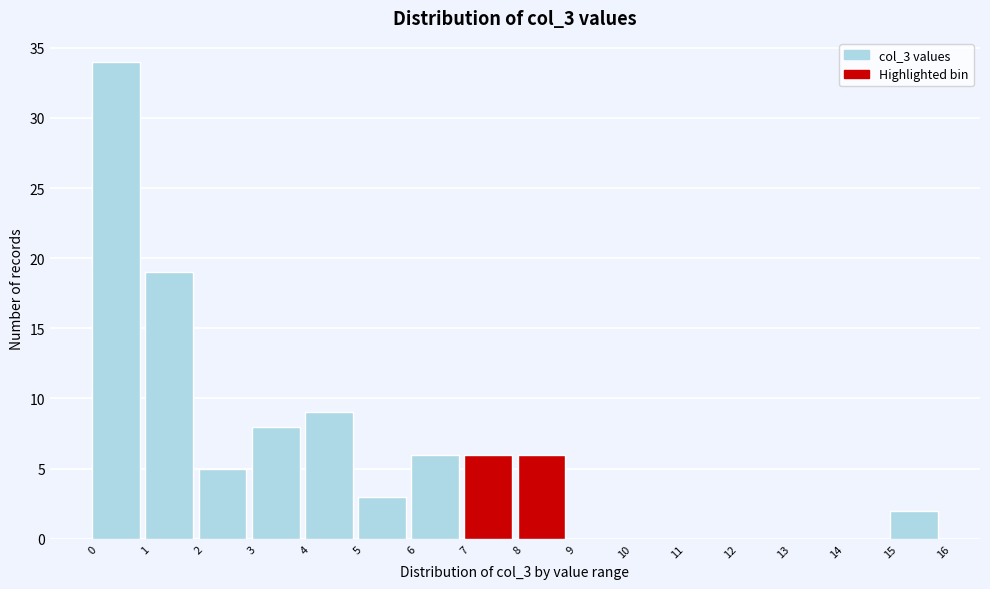

Over which range of the x-axis is the bar tallest?

0 to 1